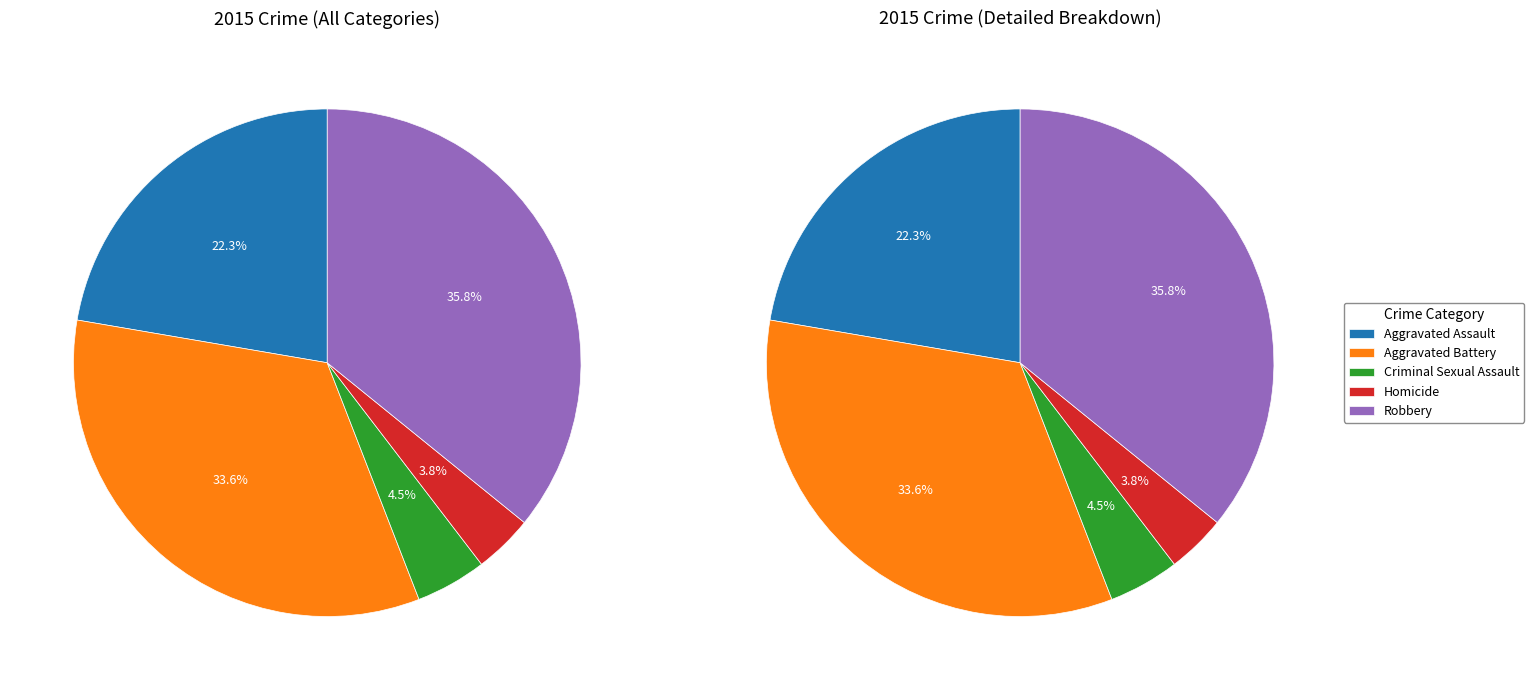

To the nearest percent, what percentage of the pie is Criminal Sexual Assault?

5%